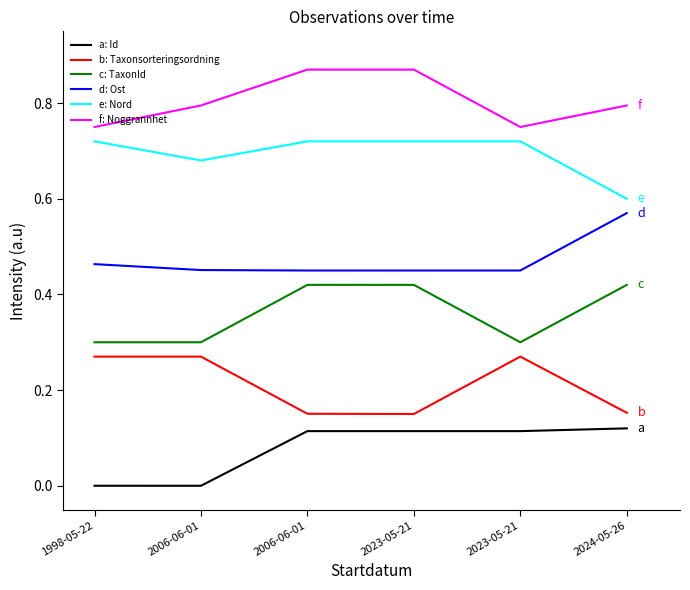

True or false: c: TaxonId and b: Taxonsorteringsordning cross at least once.

False